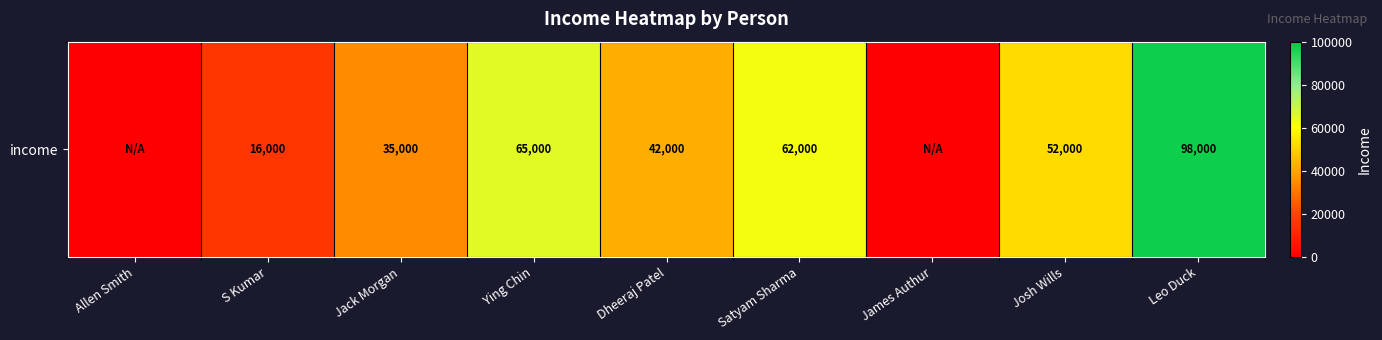

Where is the data nearest to the value 49000?

Josh Wills